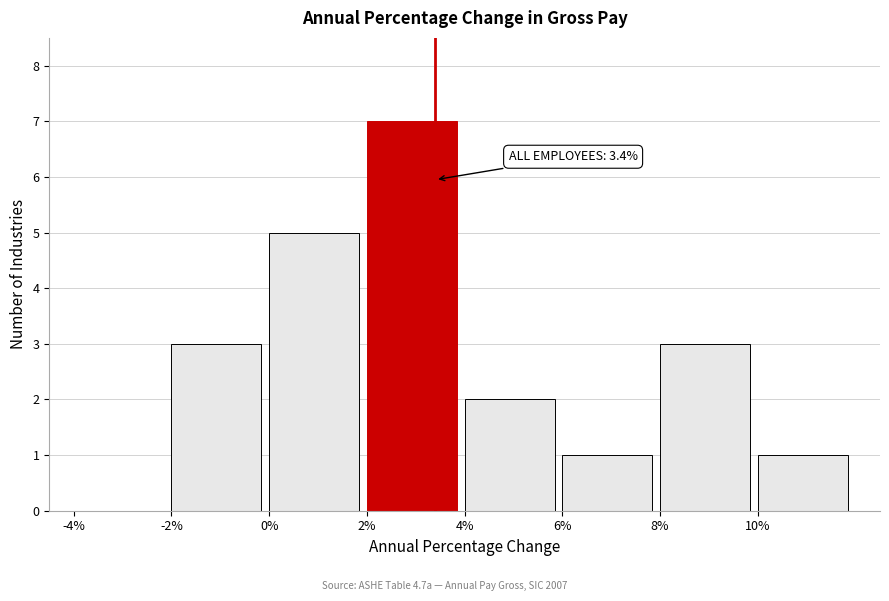

Which range on the x-axis has the tallest bar?

2 to 4